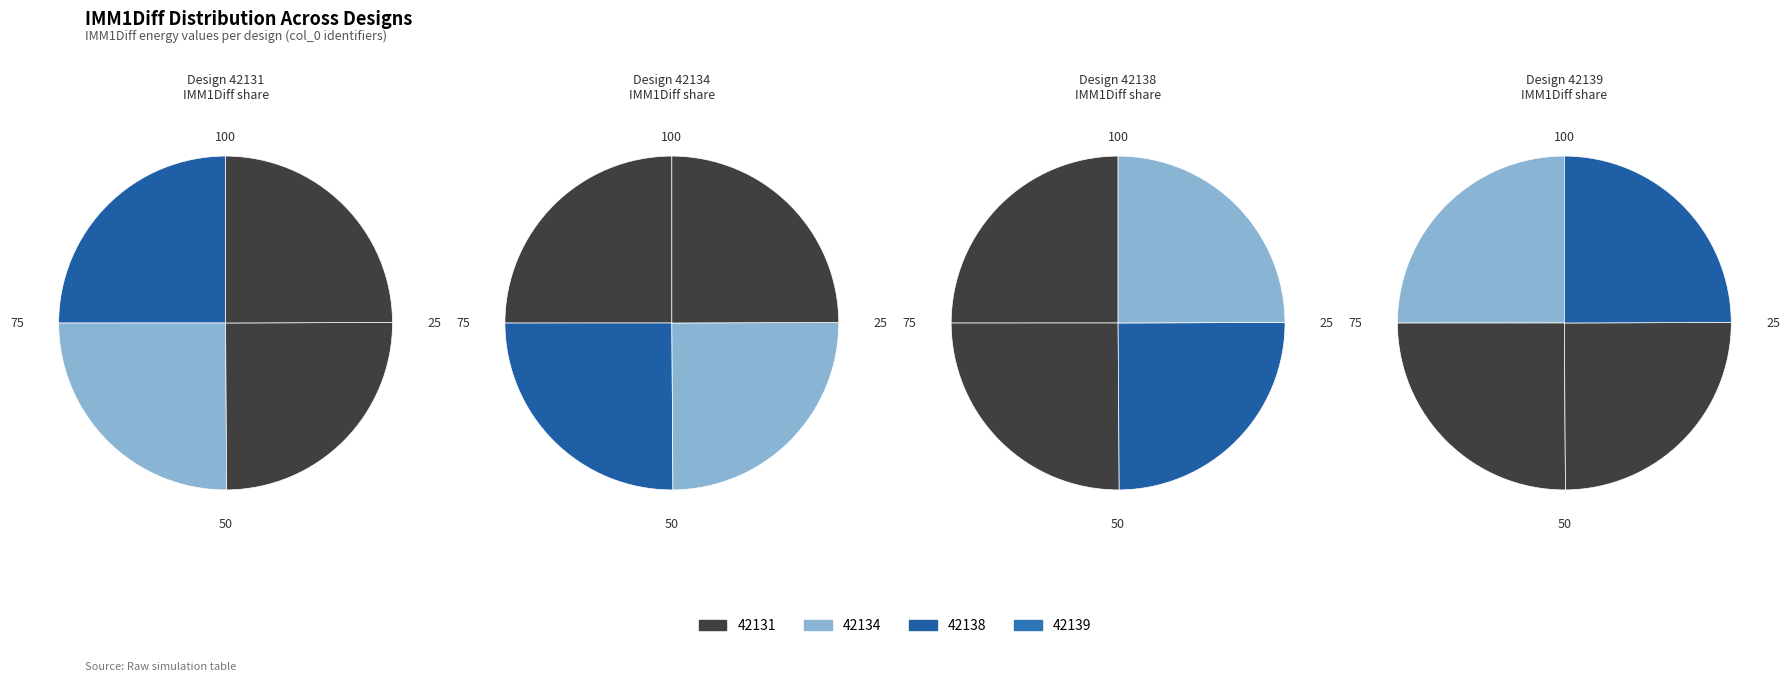

Is it true that 42131 is 25% of the pie?

True